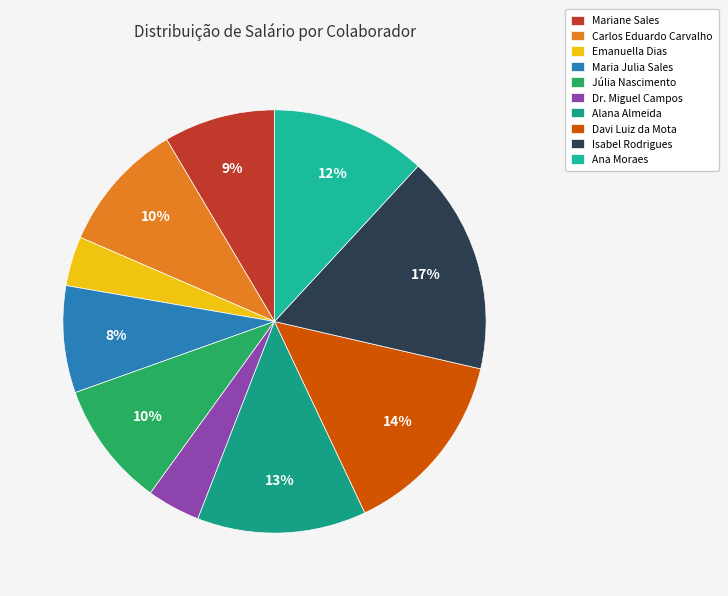

Does any single category account for the majority?

No